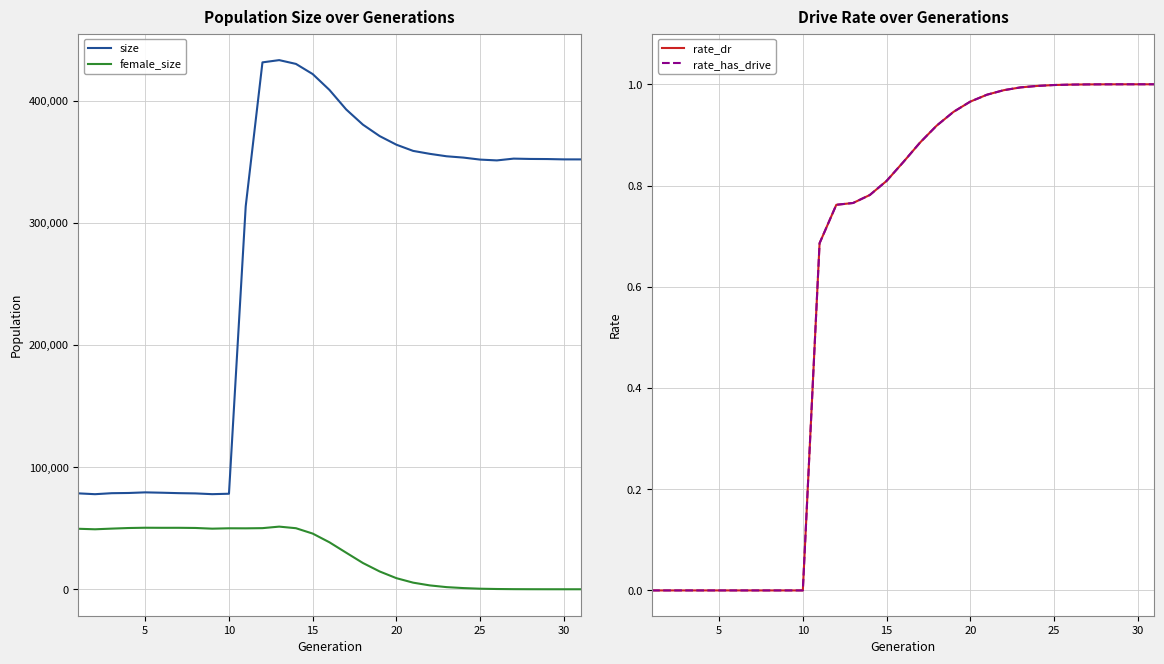

What is the difference between the second highest and minimum values in the rate_dr series?

1.0